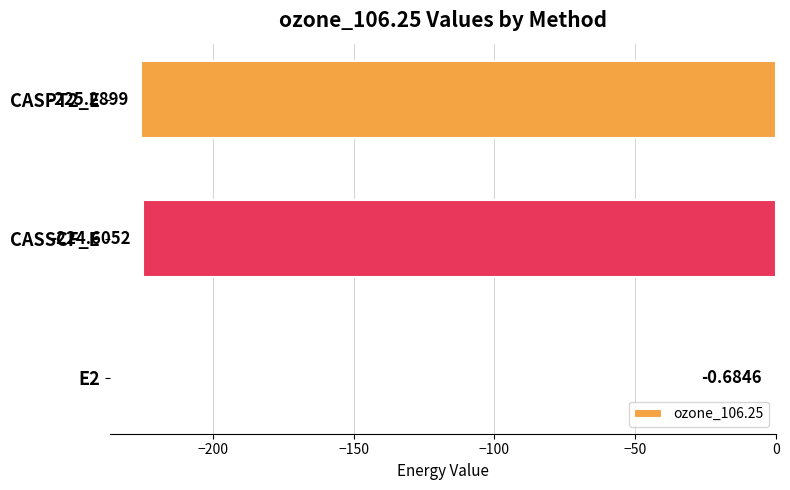

What is the sum of the values at E2 and CASPT2_E?

-226.0